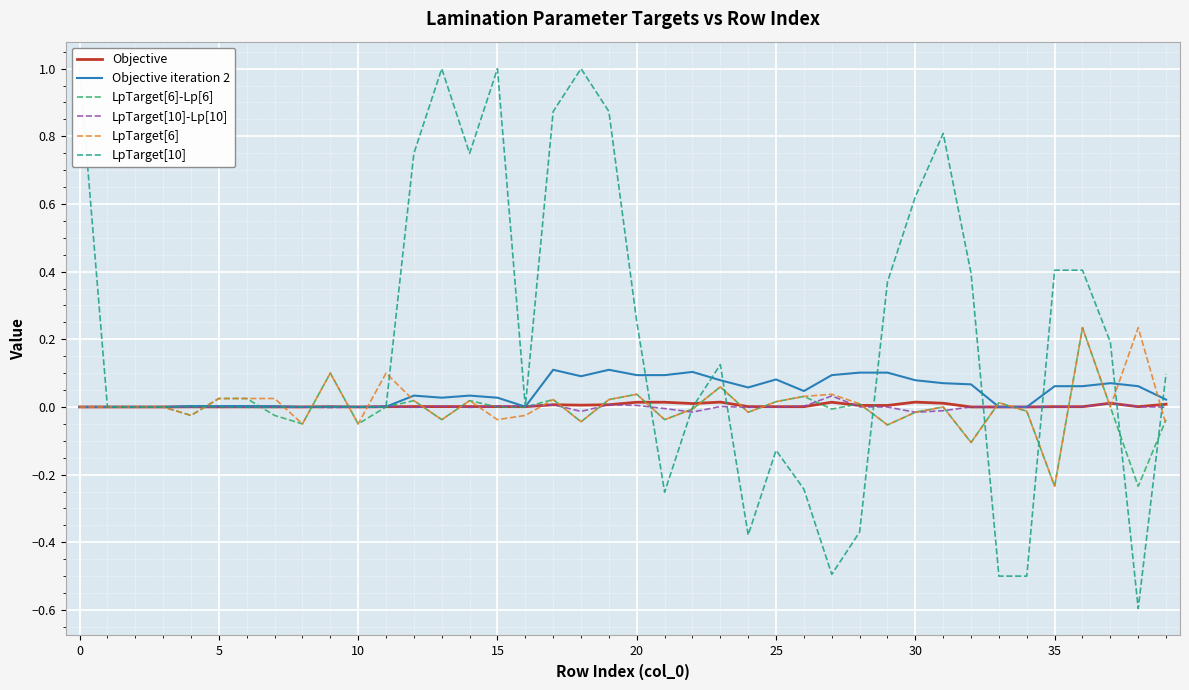

How many lines are shown in the chart?

6